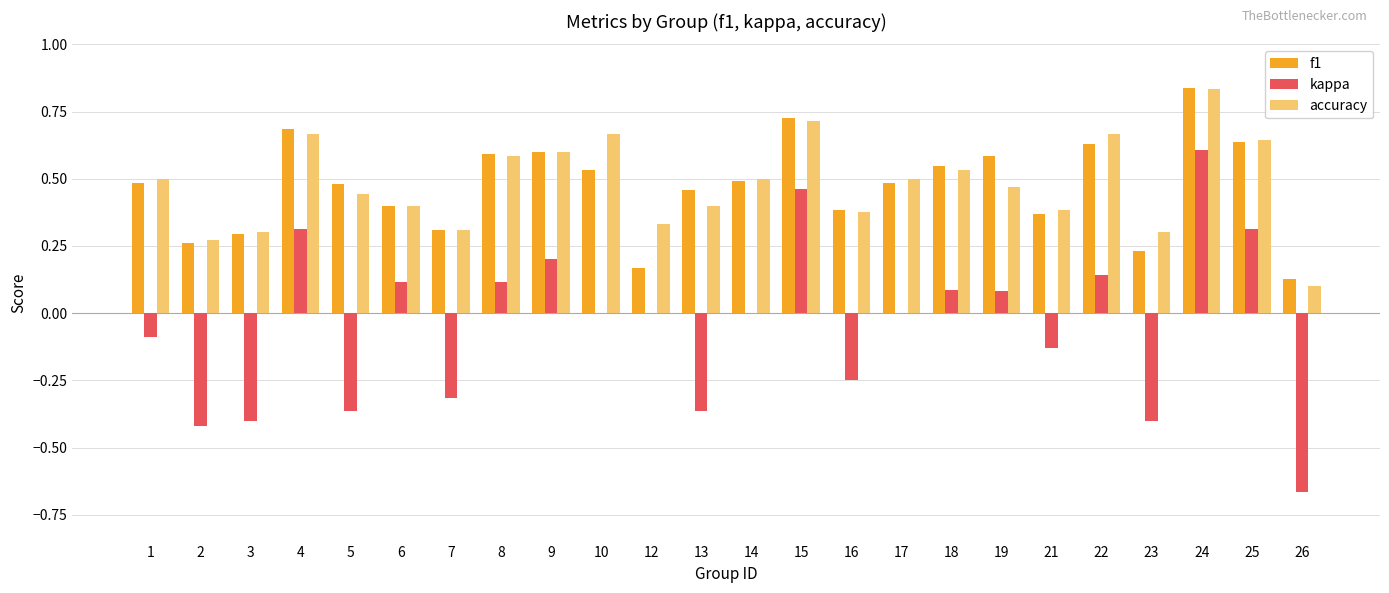

The kappa series shows -0.1 at 16. True or false?

False